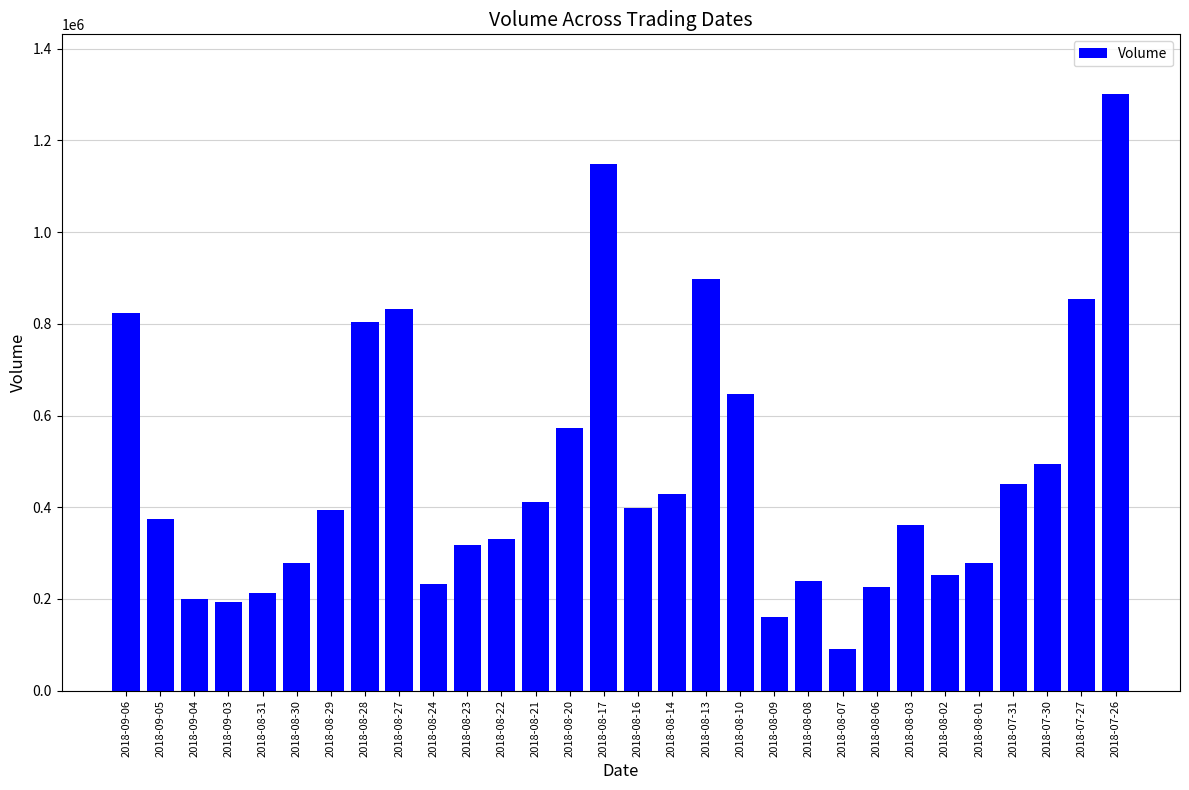

Where does the data first go above 394765?

2018-09-06